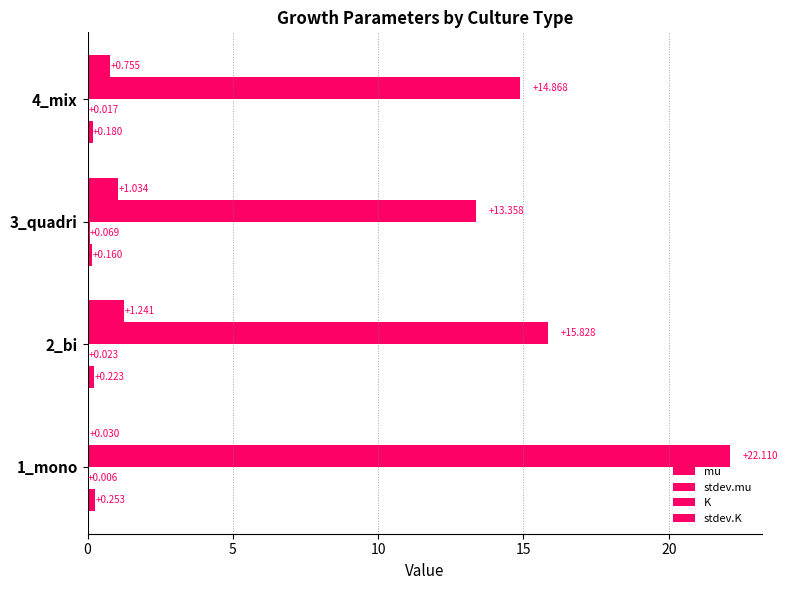

How many distinct data groups are displayed?

4